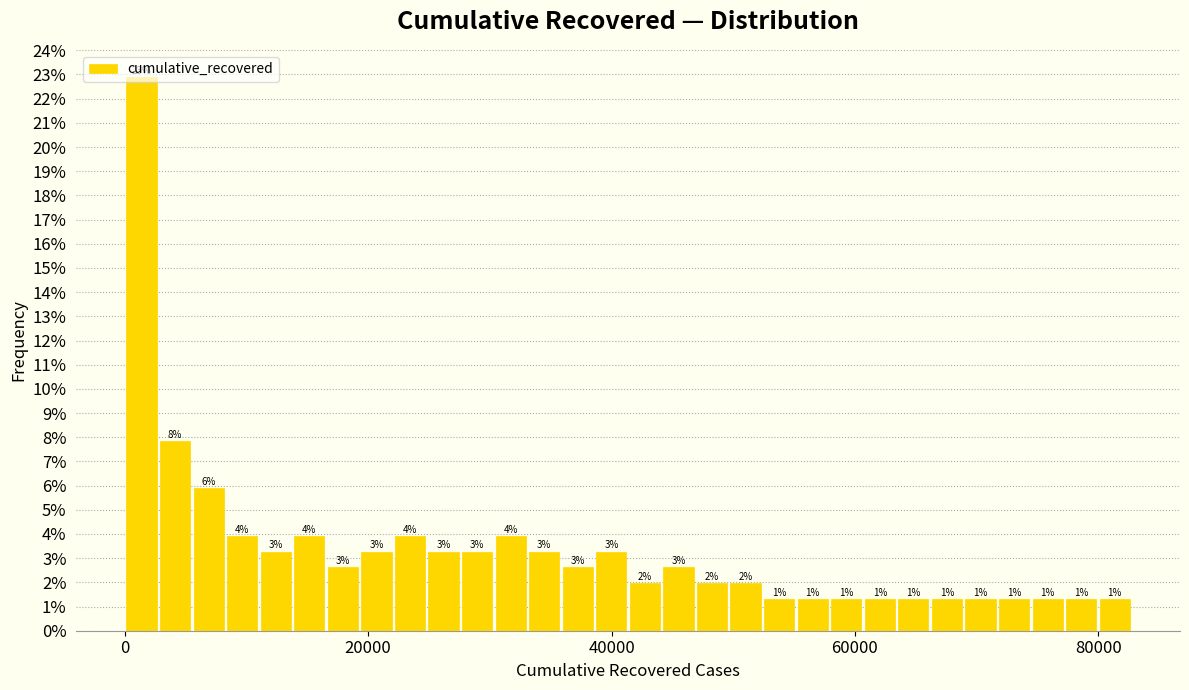

Read against the x-axis, roughly where is the centre of the tallest bar?

2000